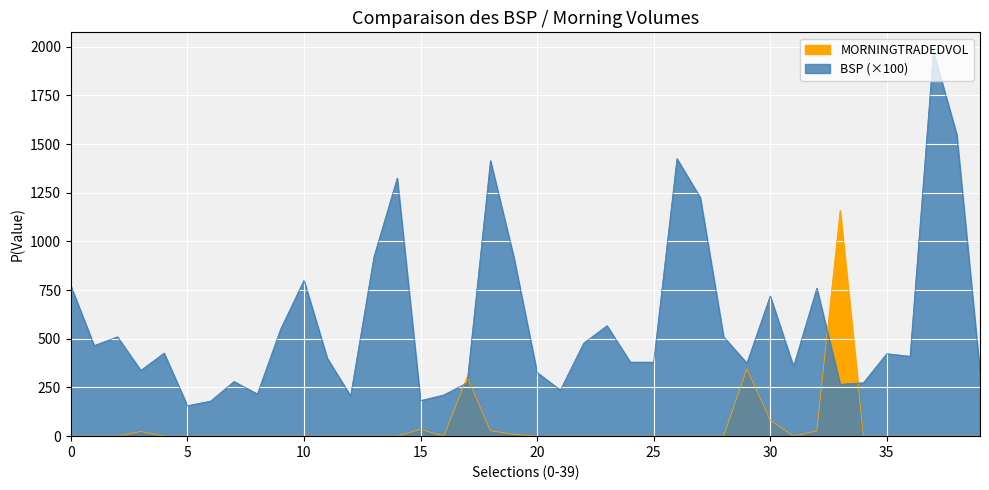

Where is the first local minimum for MORNINGTRADEDVOL?

Double Ransom